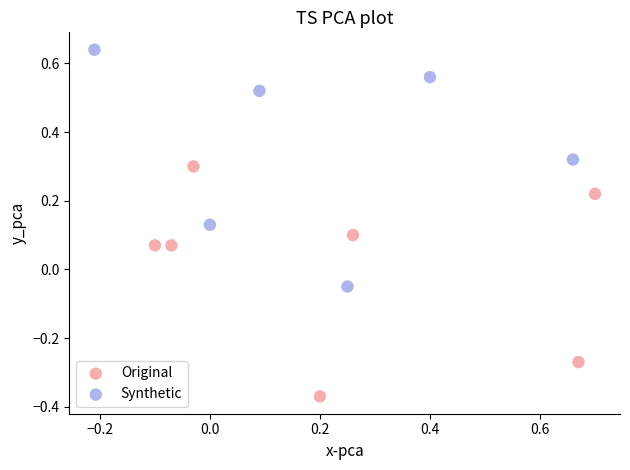

Which series reaches the minimum Y coordinate?

Original